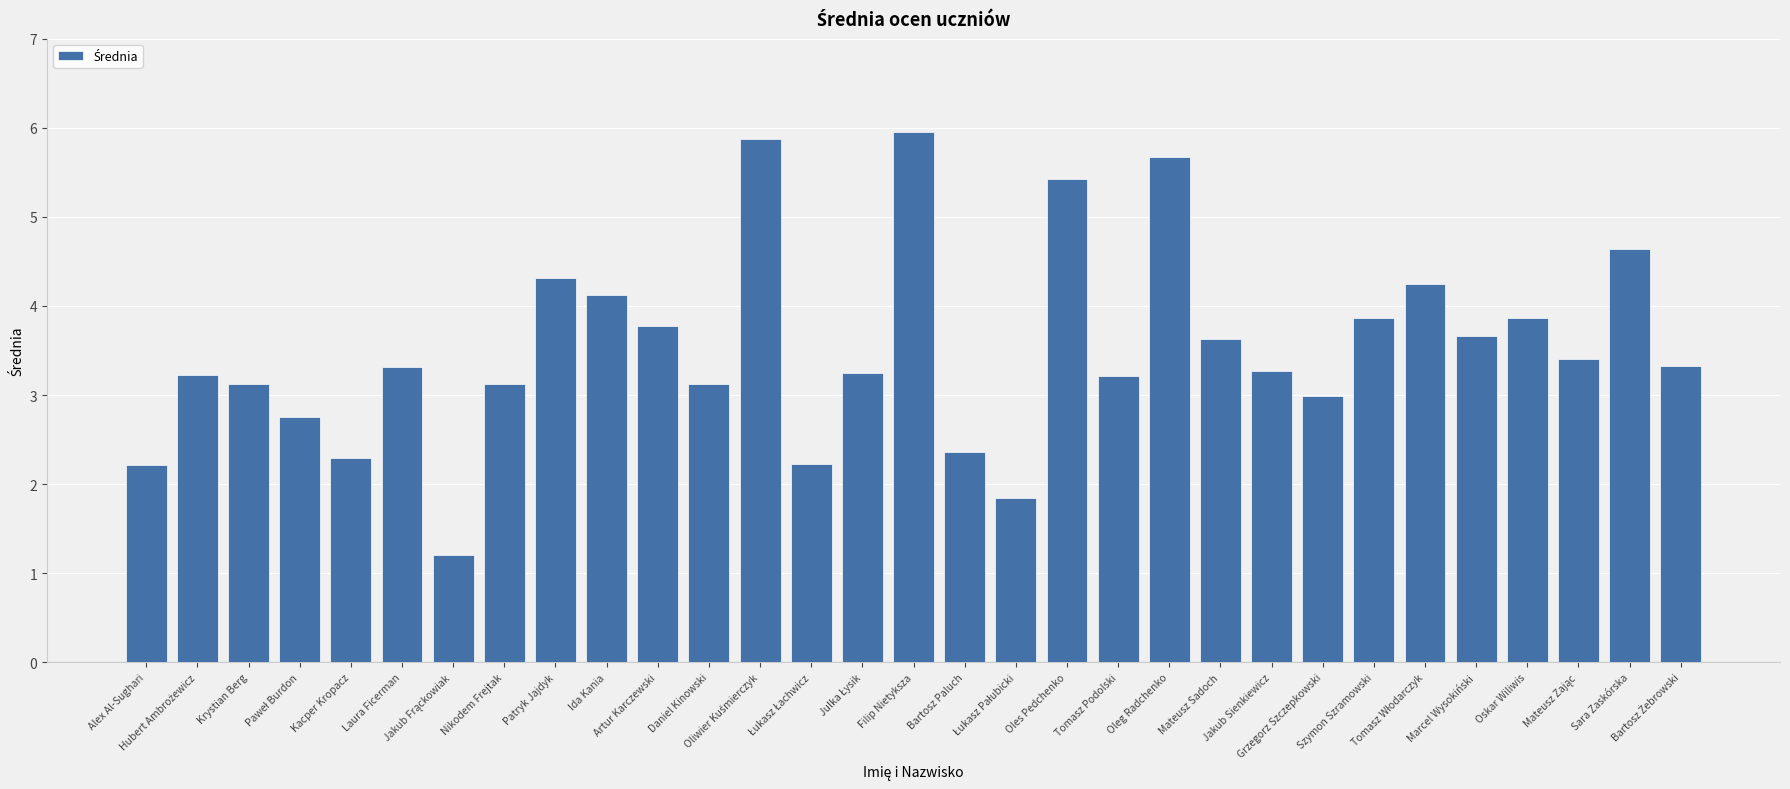

What is the smallest value displayed?

1.2